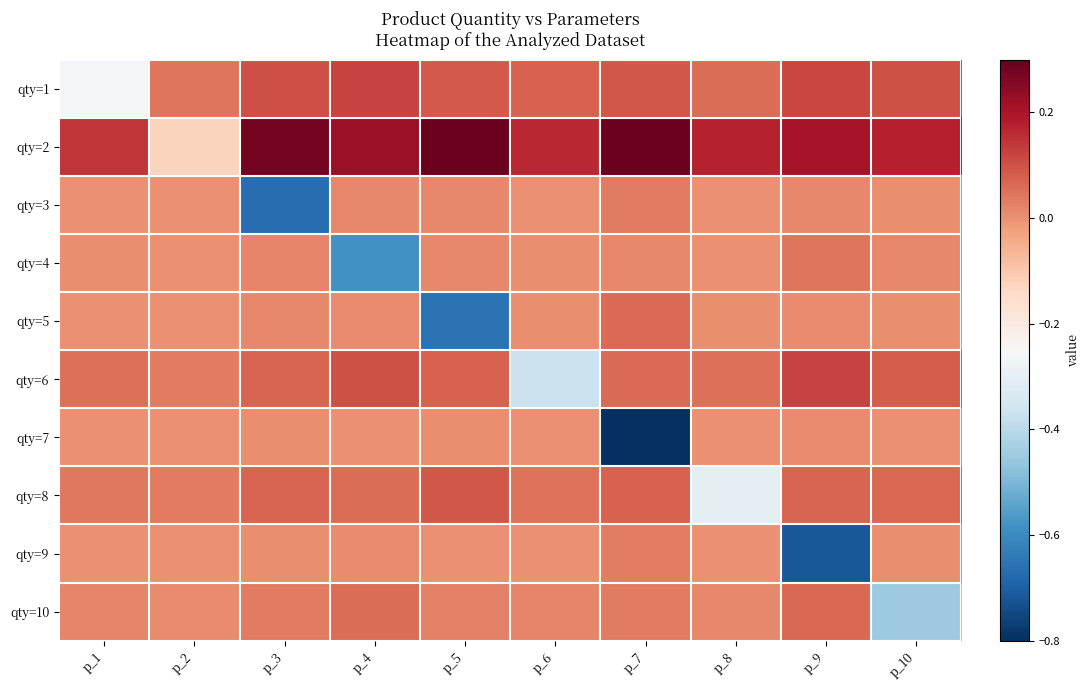

How many data points does each series have?

10